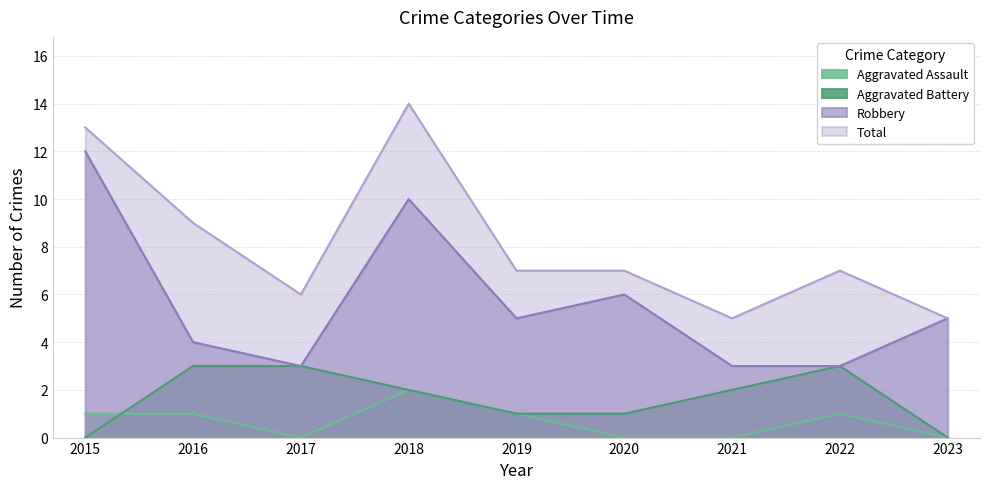

Which series has the largest total across all categories?

Total